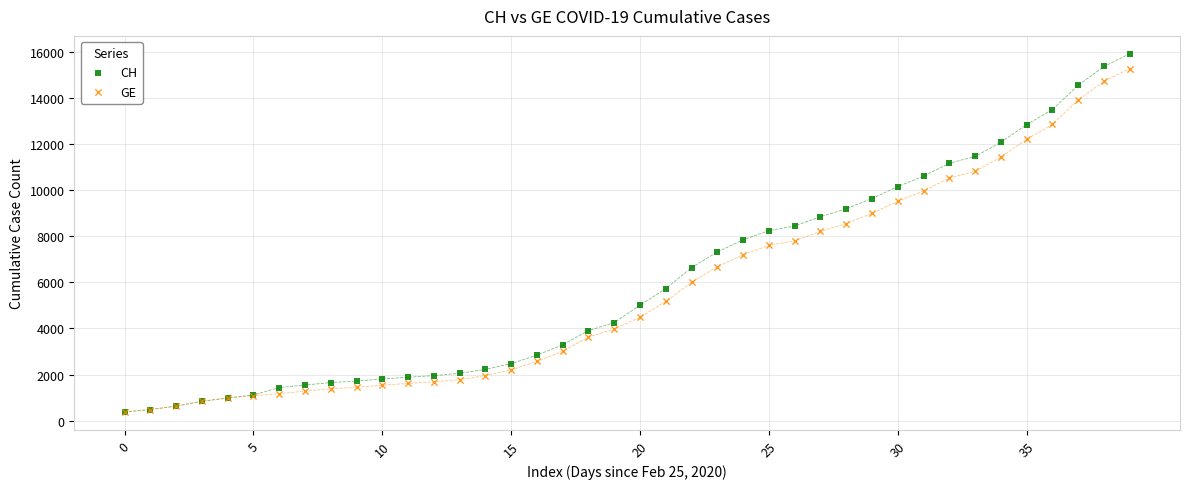

Which series has the largest Y range (max minus min)?

CH